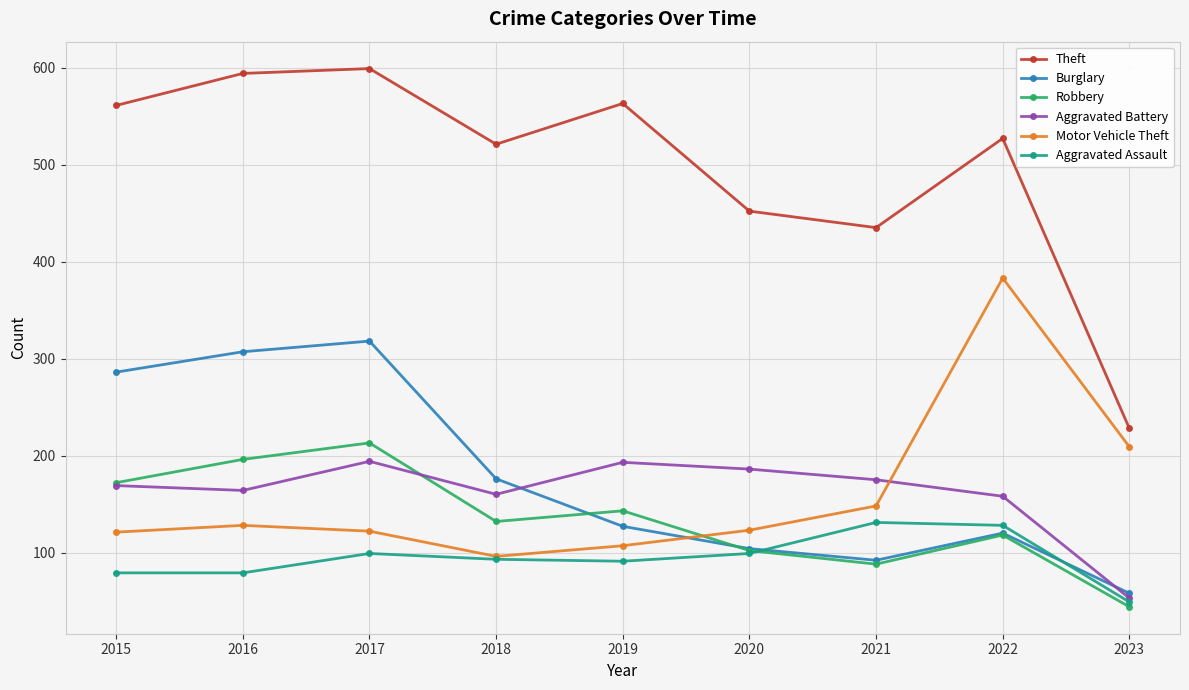

What is the value of the Aggravated Assault point at the 4th from the left?

93